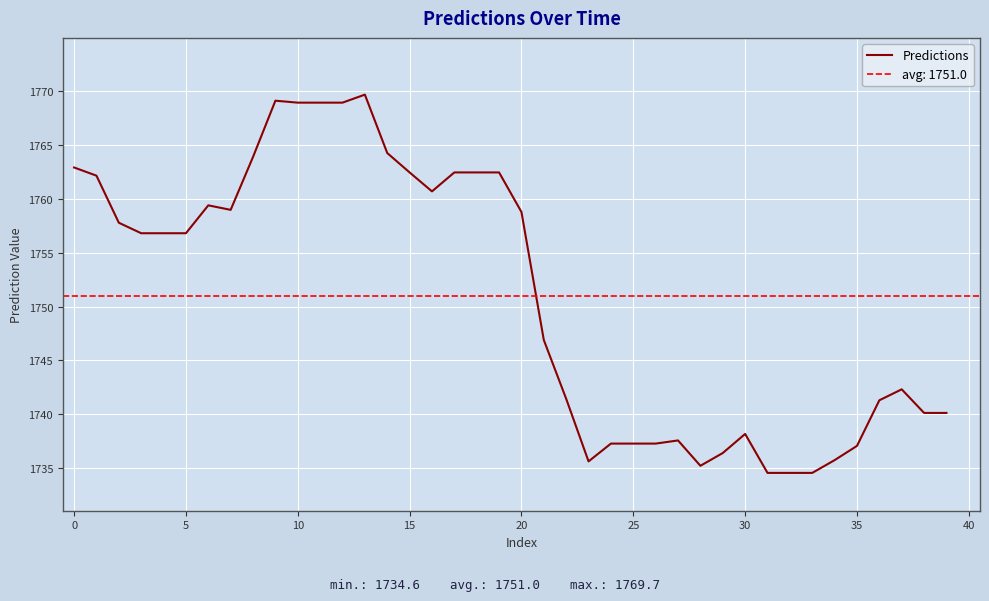

The Predictions series shows 1762.4 at 15. True or false?

True